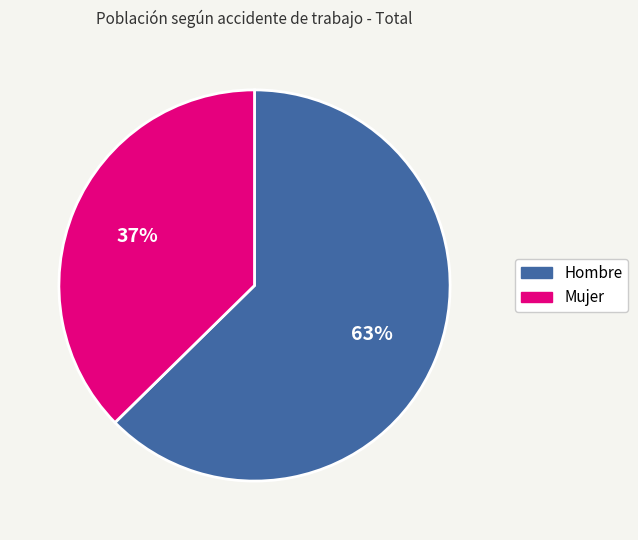

Which has a higher value, Mujer or Hombre?

Hombre